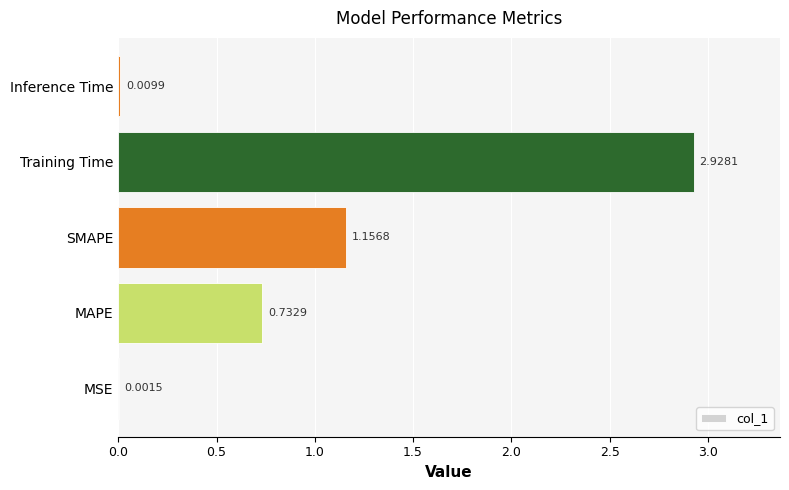

At which category does the chart reach its peak across all series?

Training Time